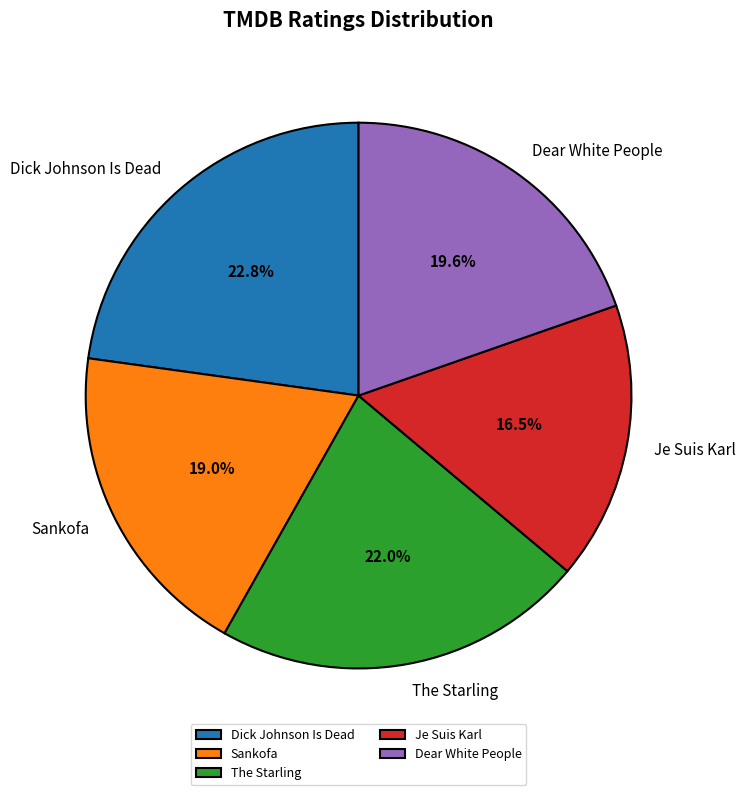

Is it true that Je Suis Karl is 26% of the pie?

False